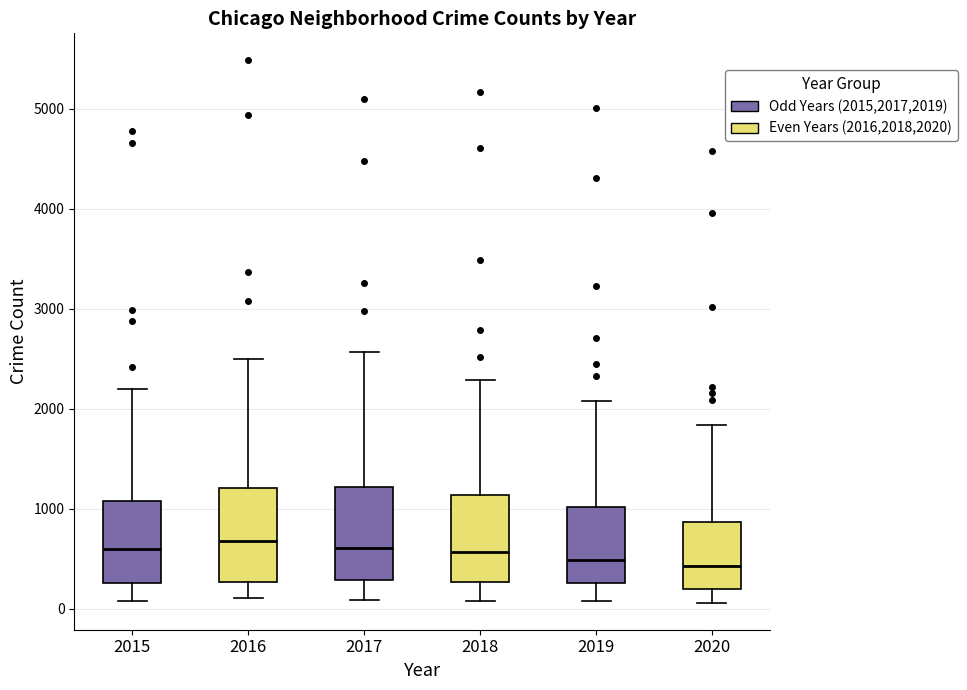

Reading left to right, transcribe this box plot: for each box, give where its median line is, the range the box spans, and where its two whiskers end, as read against the y-axis. The values are not printed on the chart, so give them approximately, as read against the axis.

2015: median 600, box 300 to 1100, whiskers 100 to 2200
2016: median 700, box 300 to 1200, whiskers 100 to 2500
2017: median 600, box 300 to 1200, whiskers 100 to 2600
2018: median 600, box 300 to 1100, whiskers 100 to 2300
2019: median 500, box 300 to 1000, whiskers 100 to 2100
2020: median 400, box 200 to 900, whiskers 100 to 1800